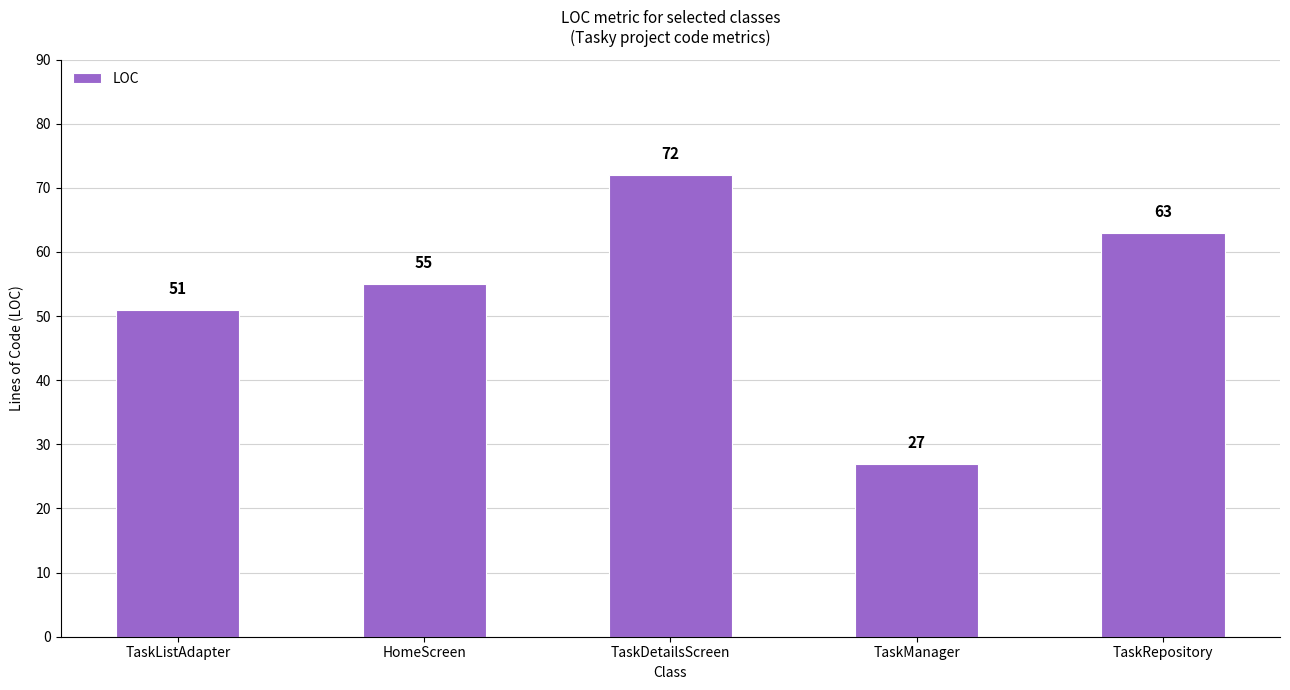

What is the ratio of the value at TaskManager to the value at TaskListAdapter?

0.5